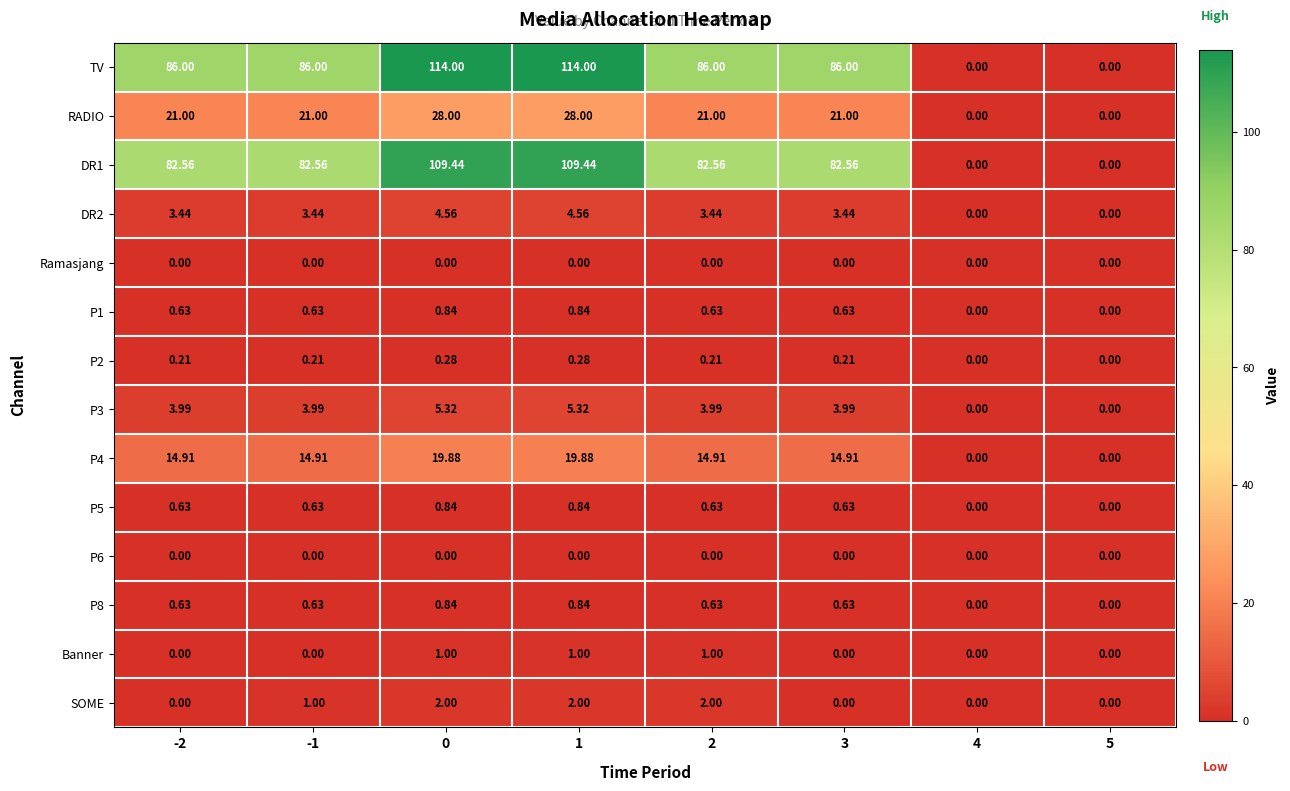

At how many categories does at least one series exceed 95?

2